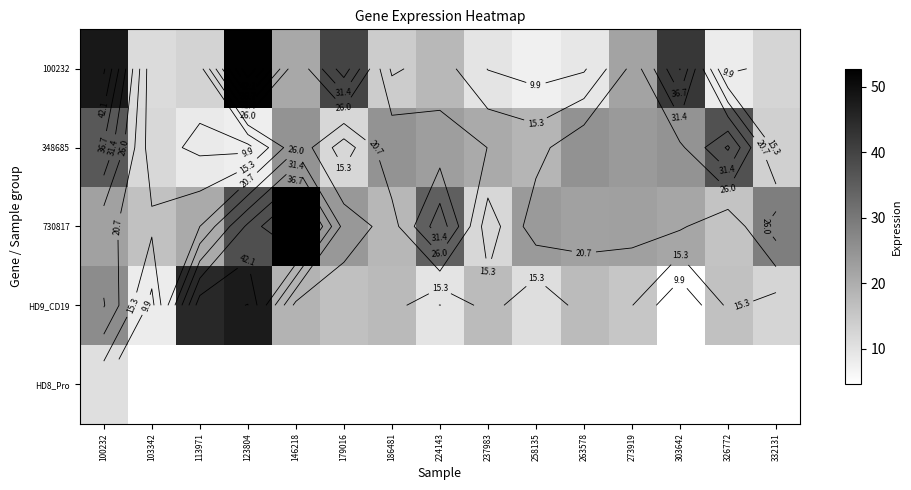

Between 273919 and 100232, which is larger?

100232